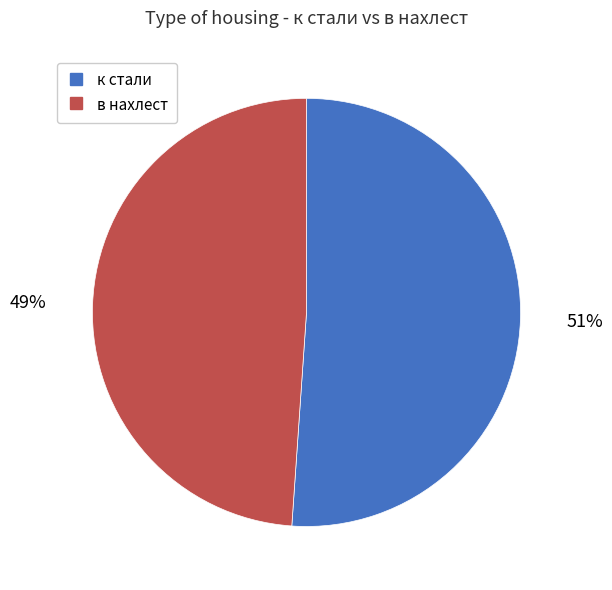

Rank the categories by value from highest to lowest.

к стали, в нахлест